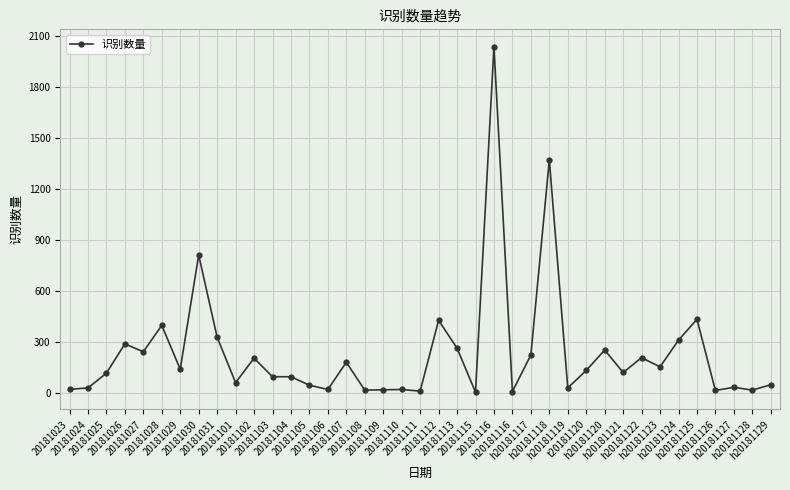

The chart shows a value of 20 at 20181106. True or false?

True